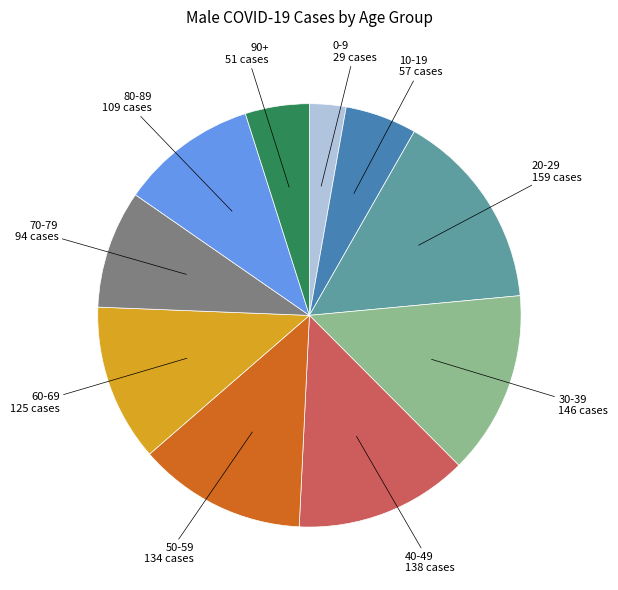

True or false: 80-89 accounts for 16% of the total.

False